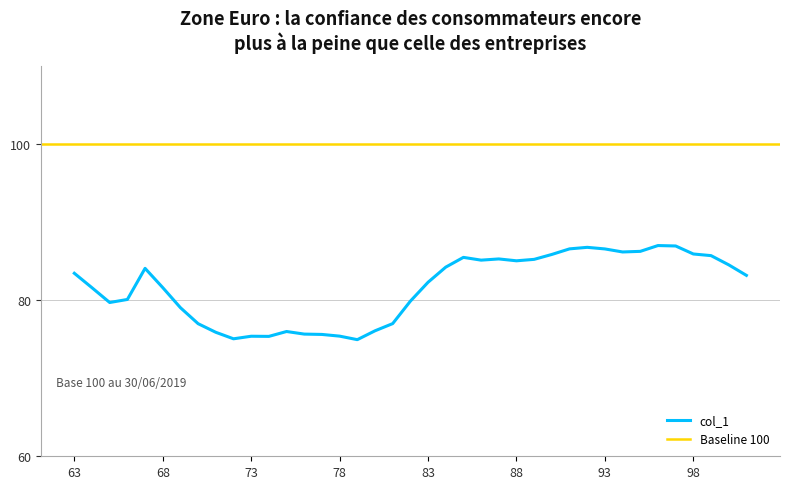

What is the difference between the values at 68 and 78?

6.2